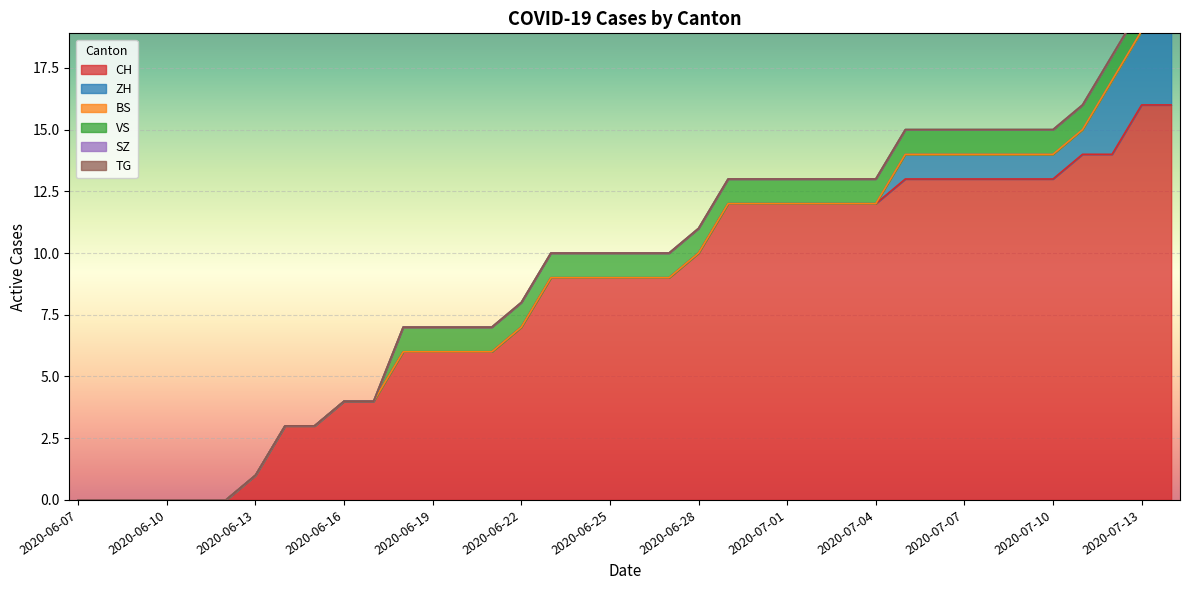

At which label does ZH reach its peak?

2020-07-12